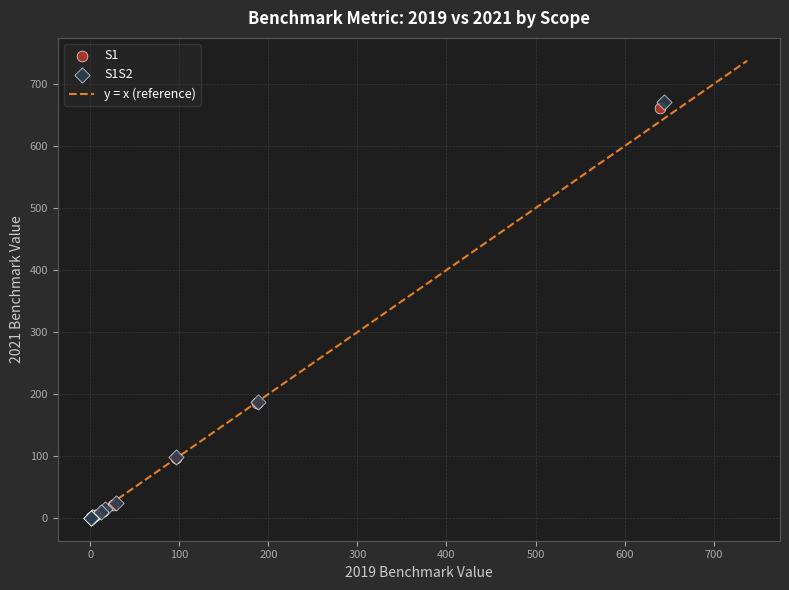

Which series has the largest Y range (max minus min)?

S1S2